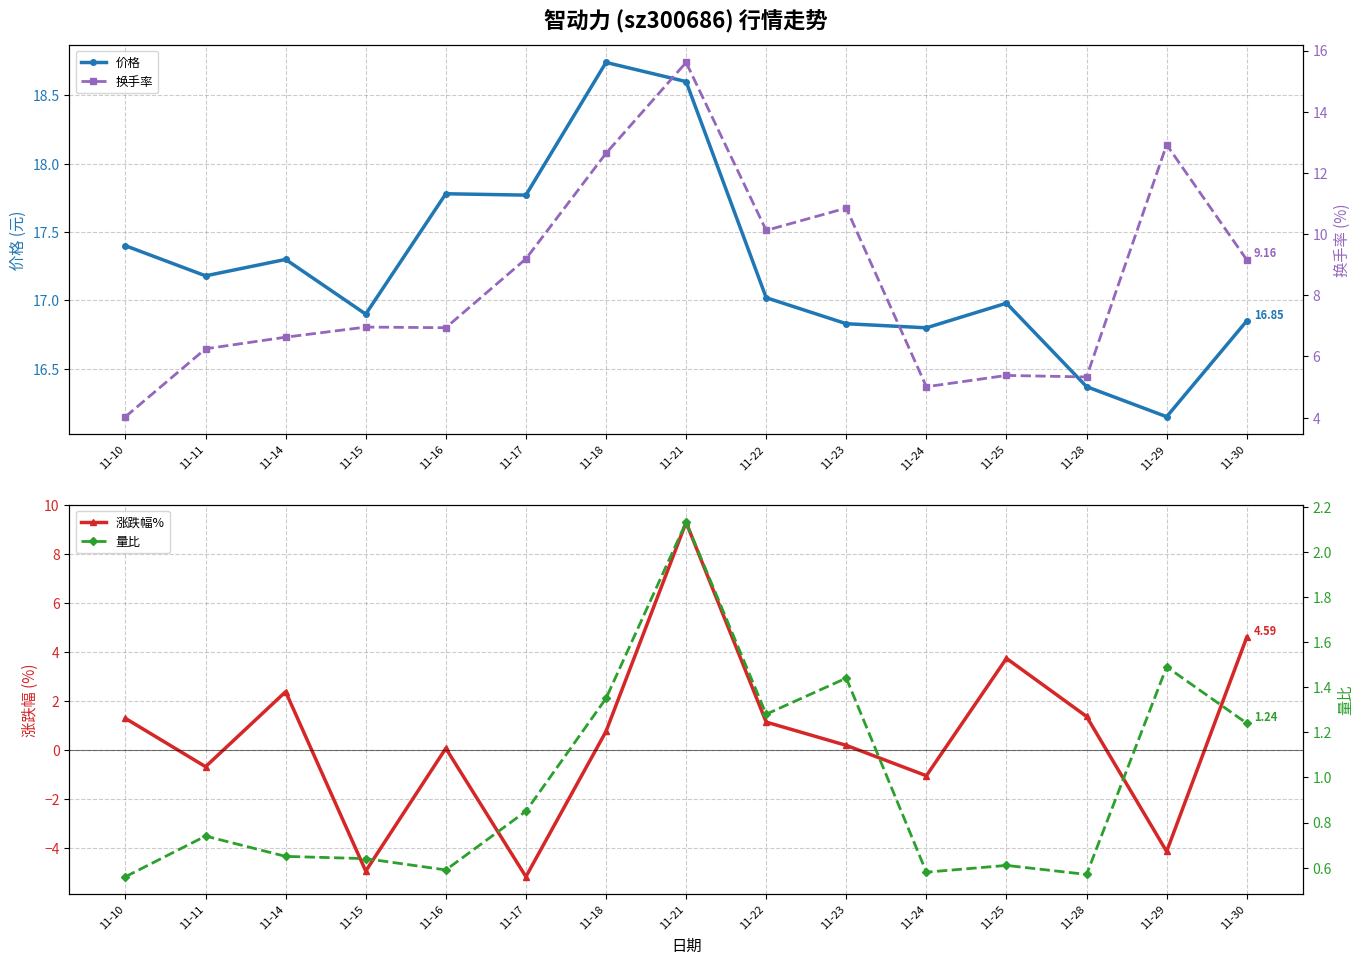

At which category is the sum across all series the highest?

11-21